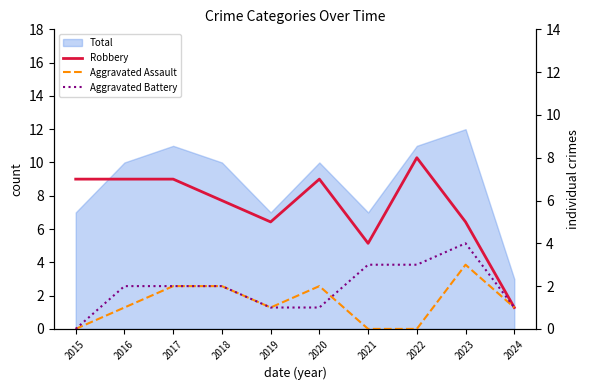

What is the average value of the Aggravated Battery series?

2